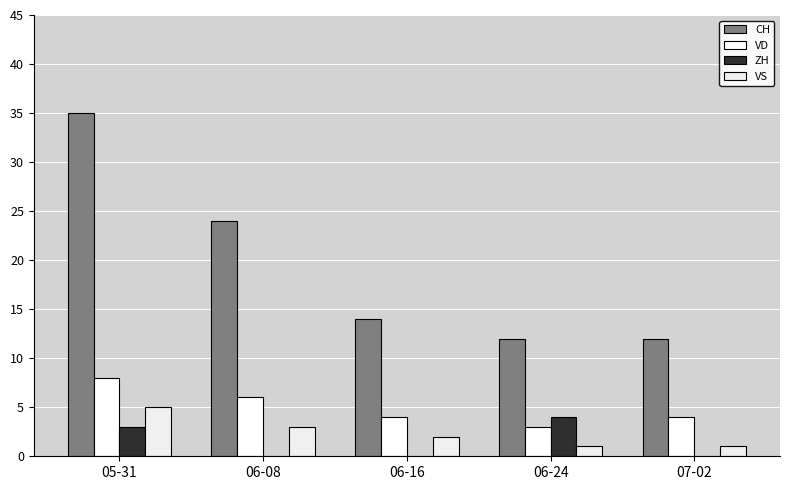

True or false: ZH has a value of 1 at 05-31.

False